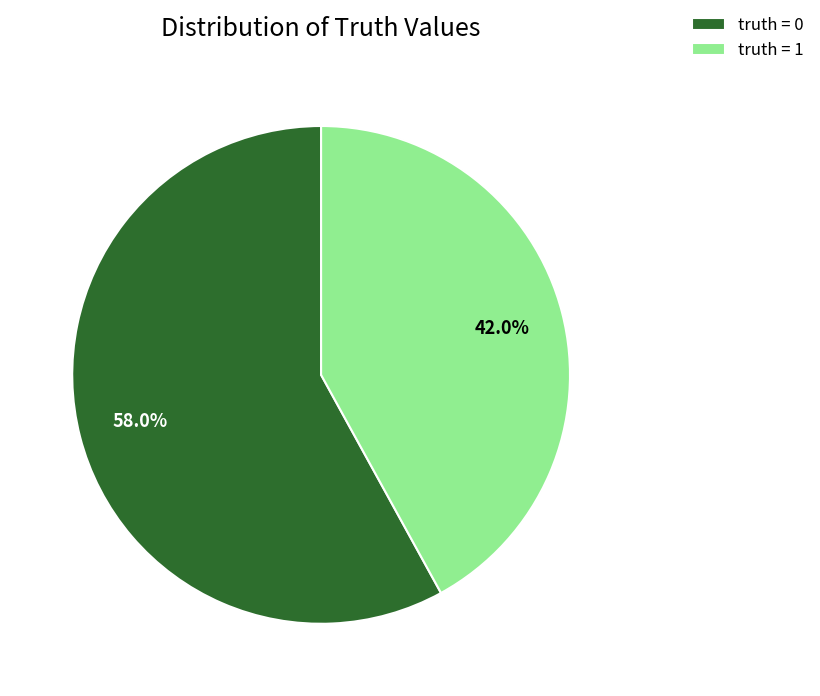

What percentage is the truth = 1 slice, to the nearest percent?

42%